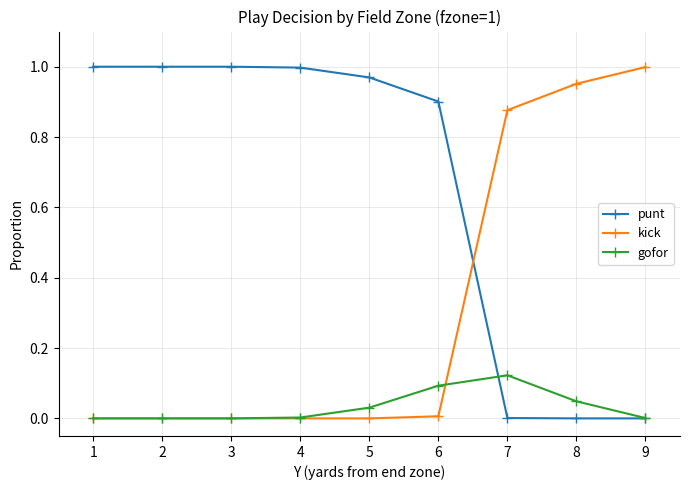

Which series has the largest total across all categories?

punt